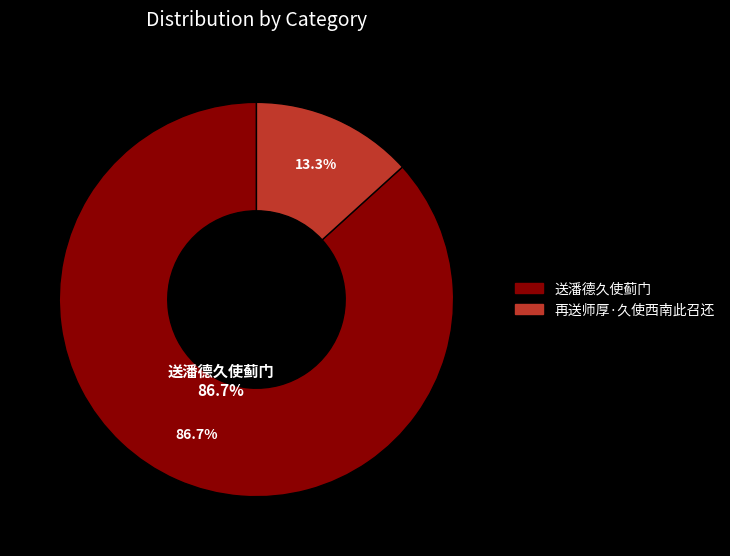

Is the sum of 送潘德久使蓟门 and 送潘德久使蓟门 greater than half?

Yes